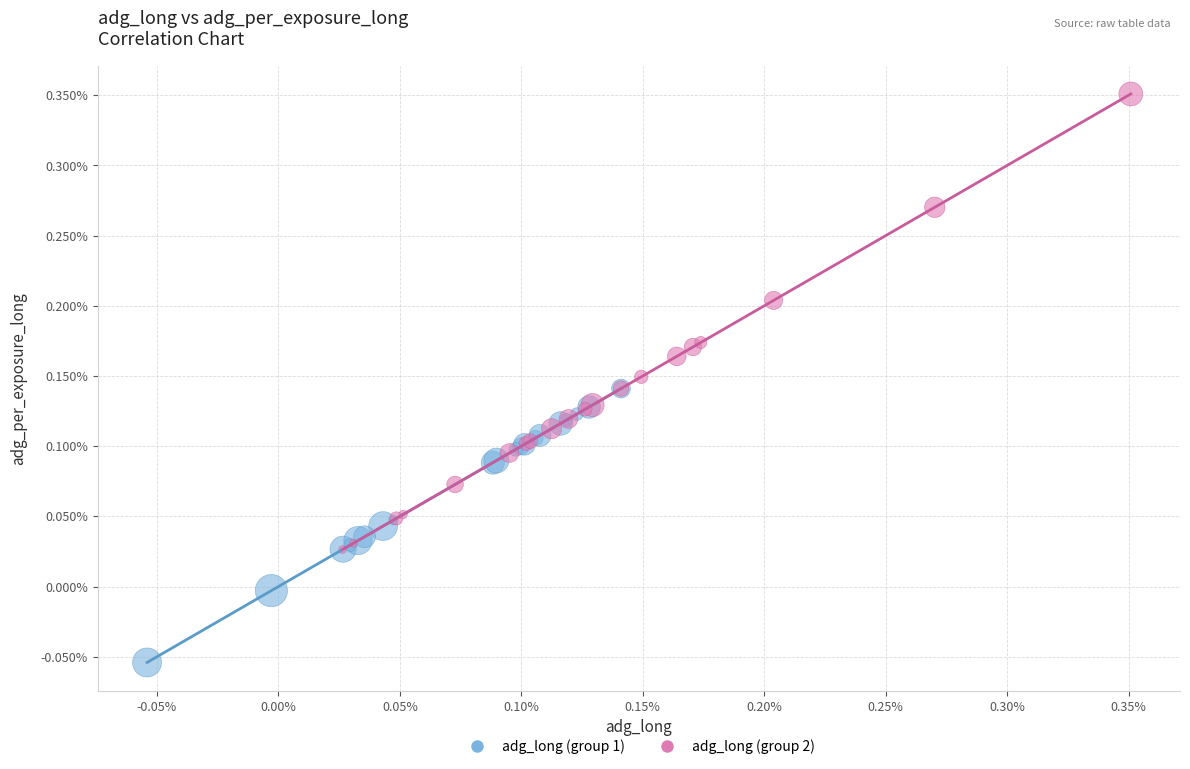

What are all the series names shown in the legend?

adg_long (group 1), adg_long (group 2)